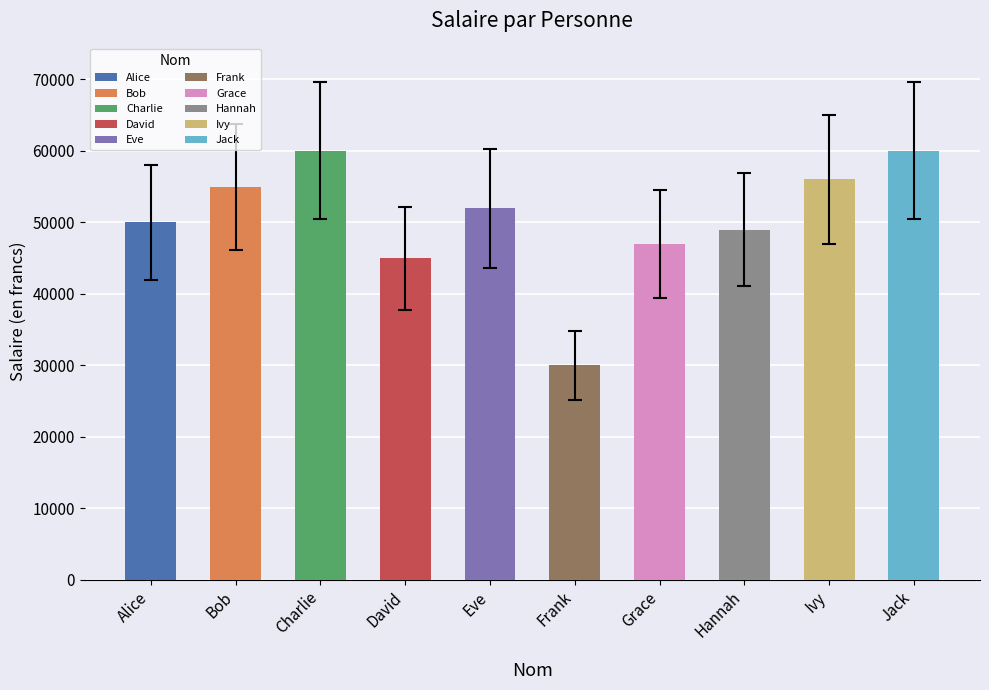

The value at Frank is 30000. True or false?

True